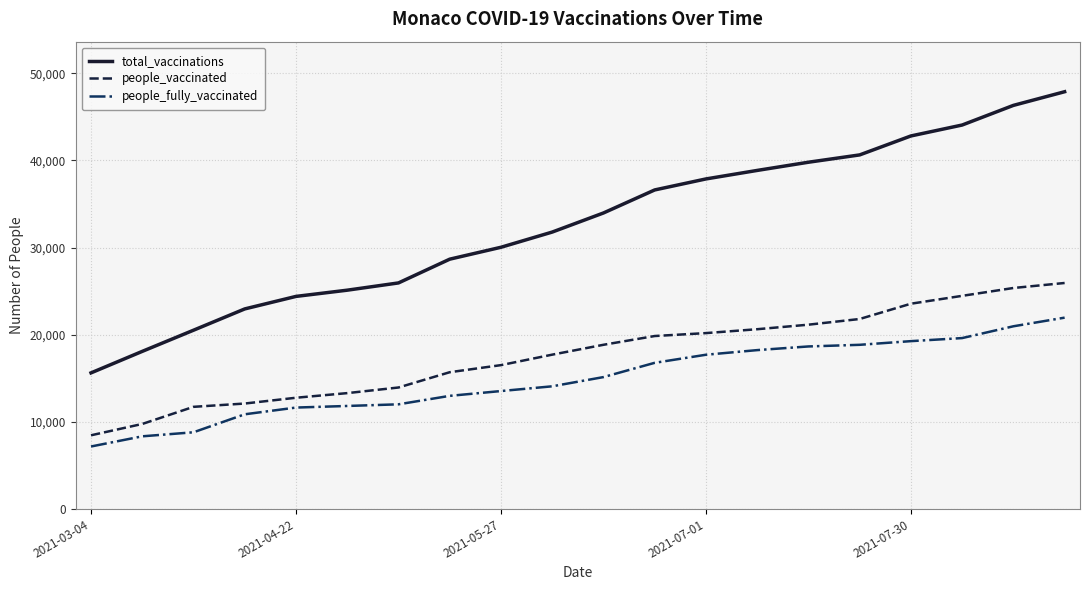

What is the average value of the people_fully_vaccinated series?

14912